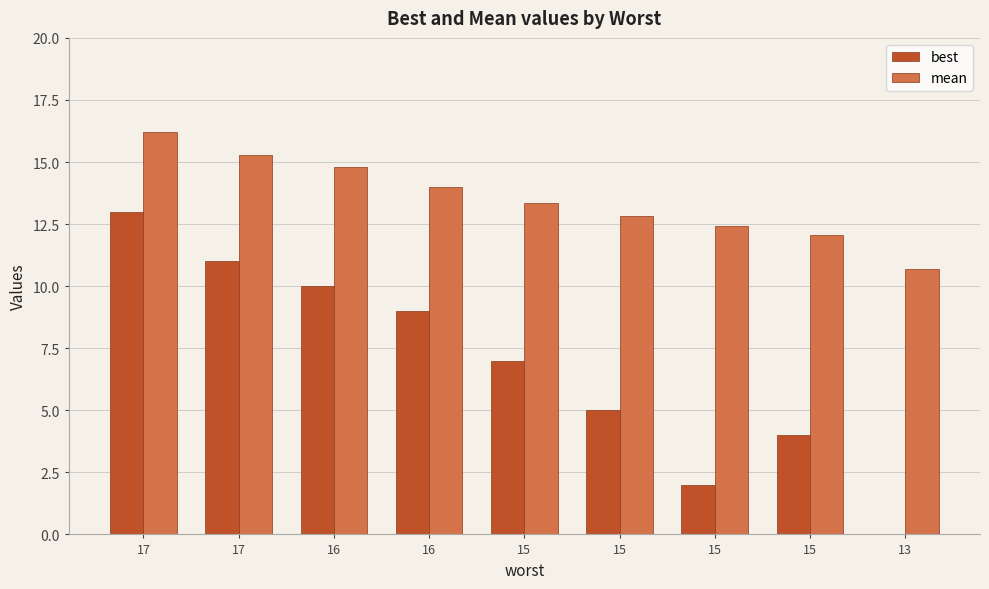

What is the total value across all series at 15?

20.4